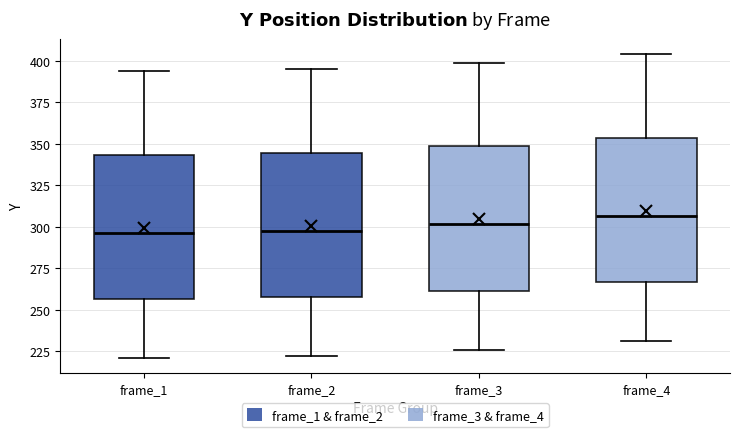

Reading left to right, read every box against the y-axis: the position of its median line, the range the box covers, and the ends of its whiskers. The values are not printed on the chart, so give them approximately, as read against the axis.

frame_1: median 295, box 255 to 345, whiskers 220 to 395
frame_2: median 300, box 260 to 345, whiskers 220 to 395
frame_3: median 300, box 260 to 350, whiskers 225 to 400
frame_4: median 305, box 265 to 355, whiskers 230 to 405